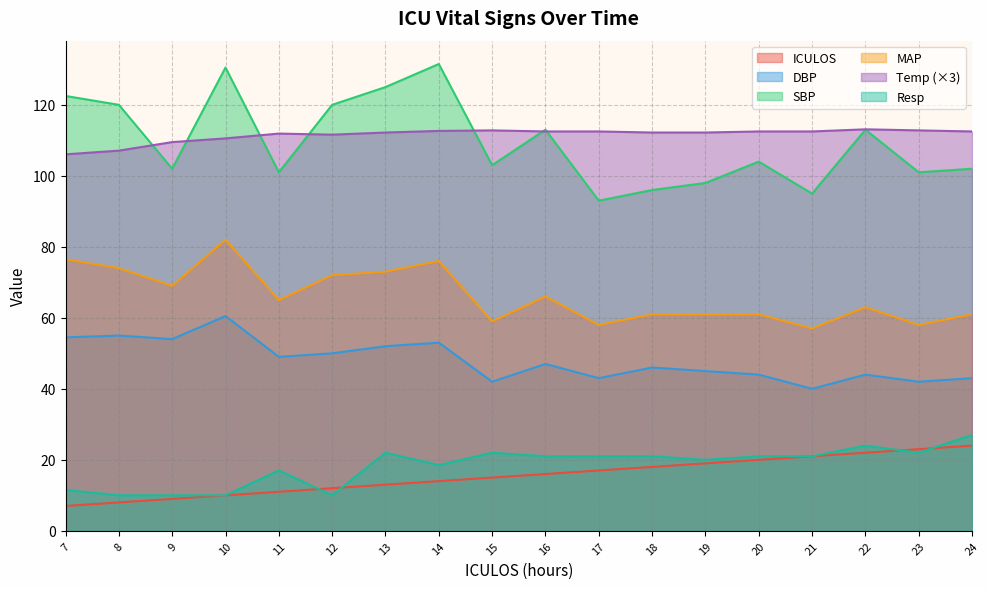

True or false: Resp and MAP cross at least once.

False